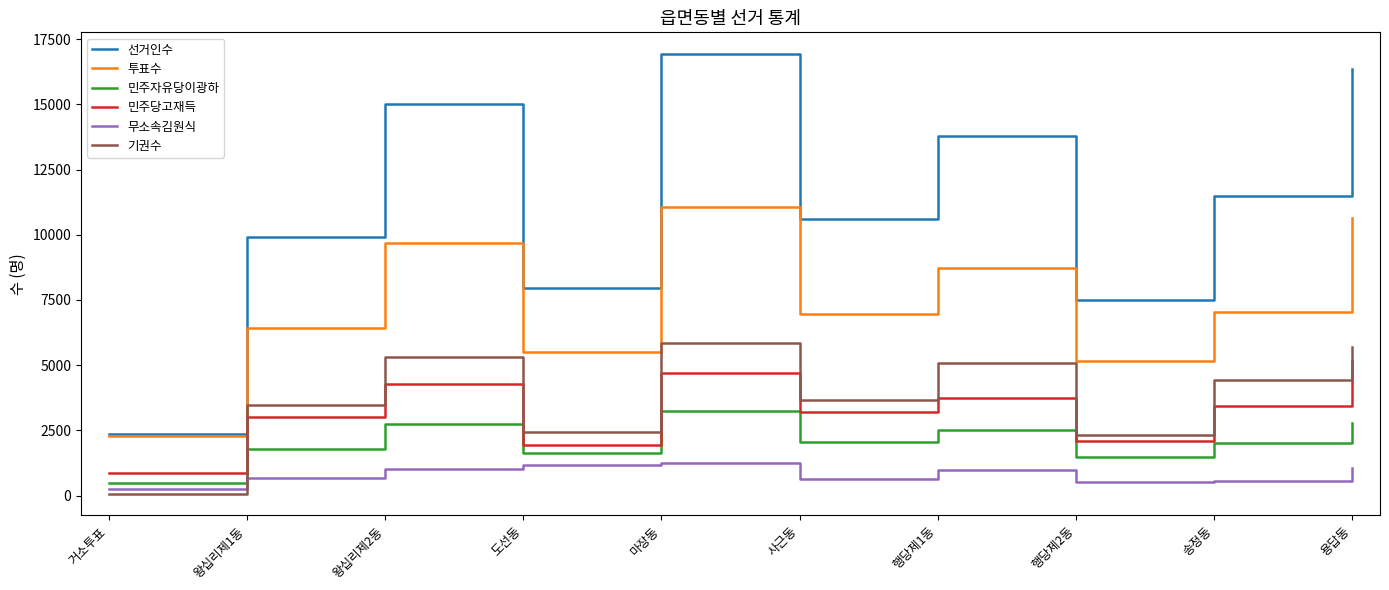

Is the value of 선거인수 at 왕십리제1동 greater than the value of 투표수 at 마장동?

No